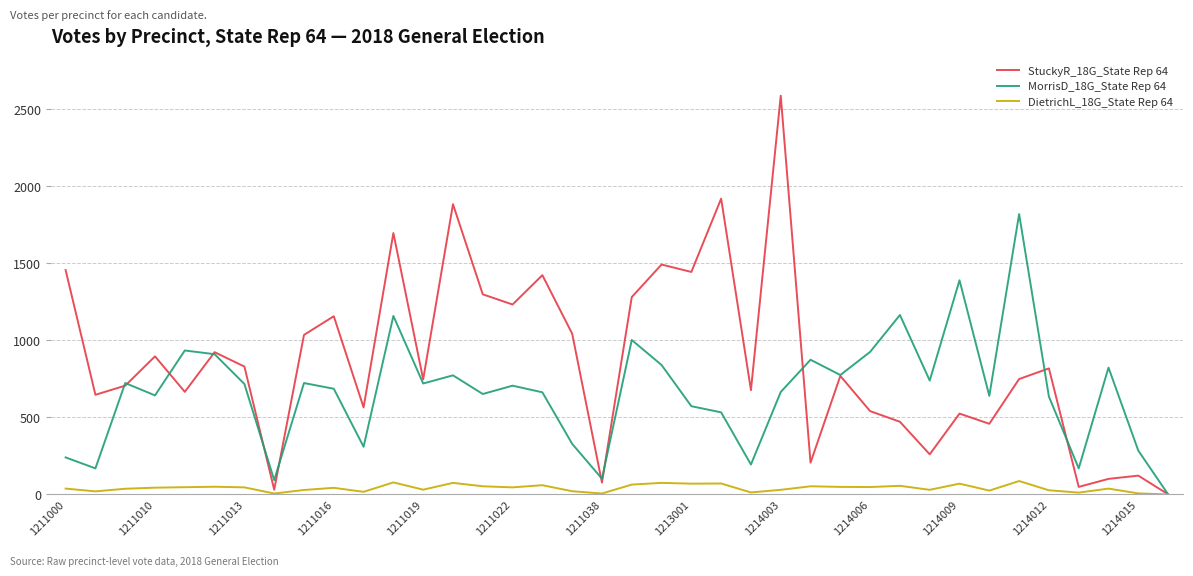

Rank the series by their average value, from highest to lowest.

StuckyR_18G_State Rep 64, MorrisD_18G_State Rep 64, DietrichL_18G_State Rep 64